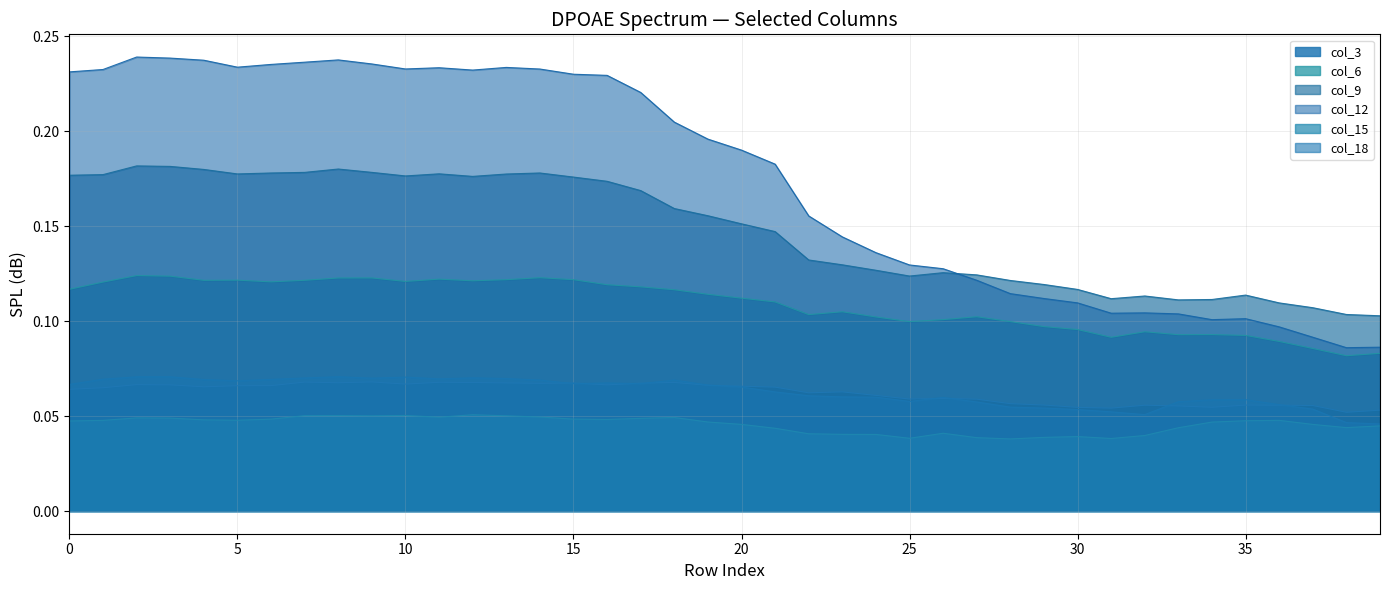

True or false: col_6 and col_3 cross at least once.

False